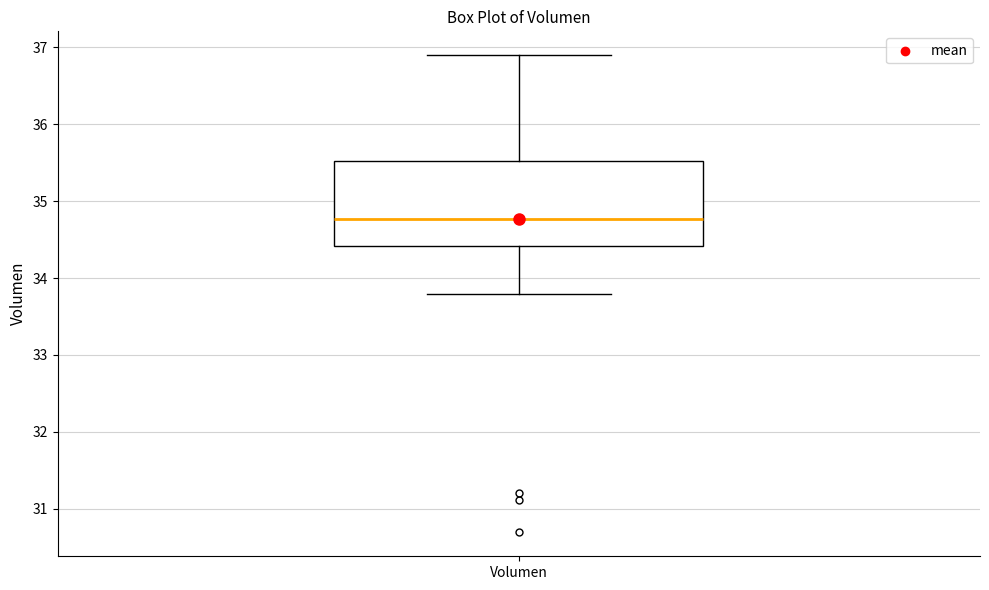

Where is the lower edge of the box for Volumen on the y-axis? The values are not printed on the chart, so give them approximately, as read against the axis.

34.4